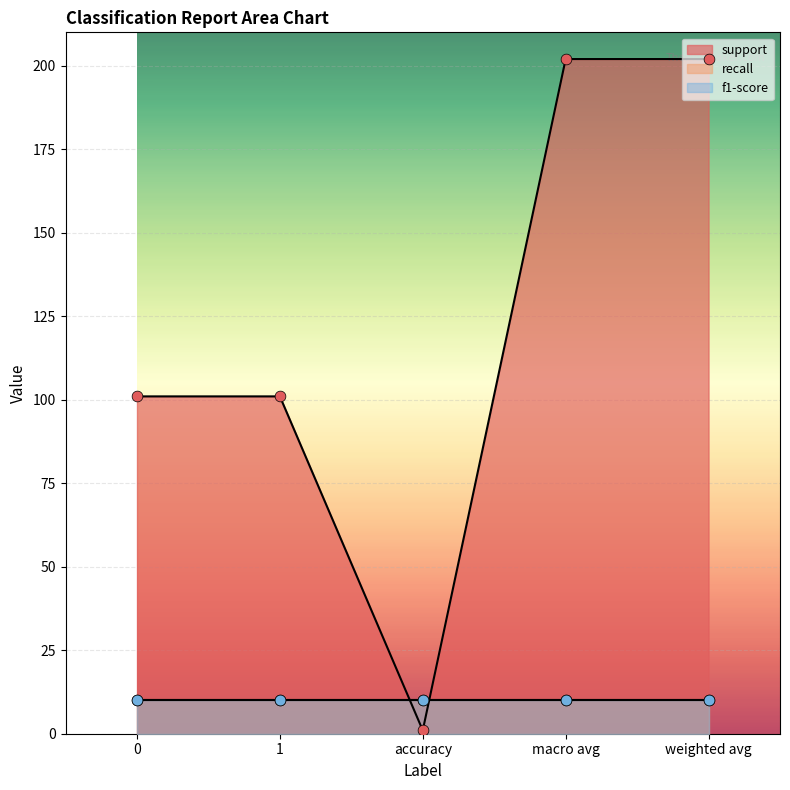

At how many categories does at least one series exceed 161?

2